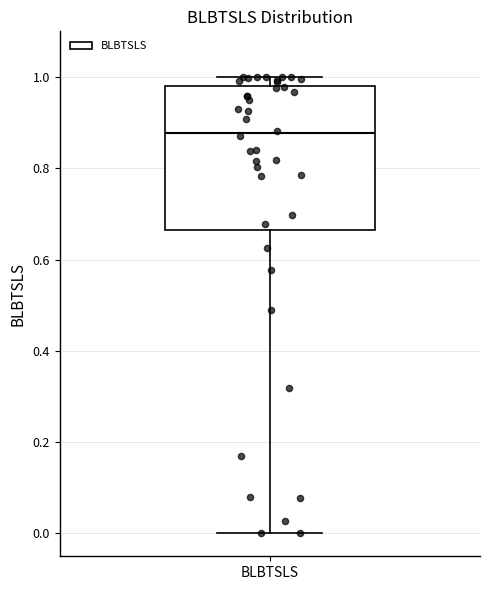

Where is the upper edge of the box for BLBTSLS on the y-axis? The values are not printed on the chart, so give them approximately, as read against the axis.

0.98